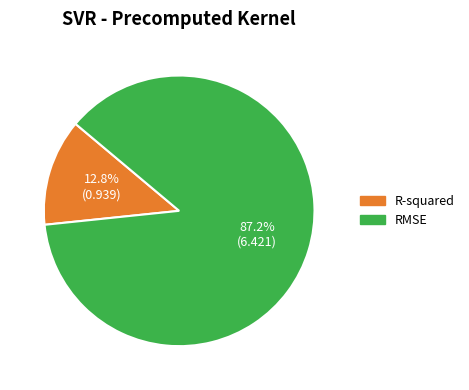

What portion of the pie excludes RMSE?

12.8%